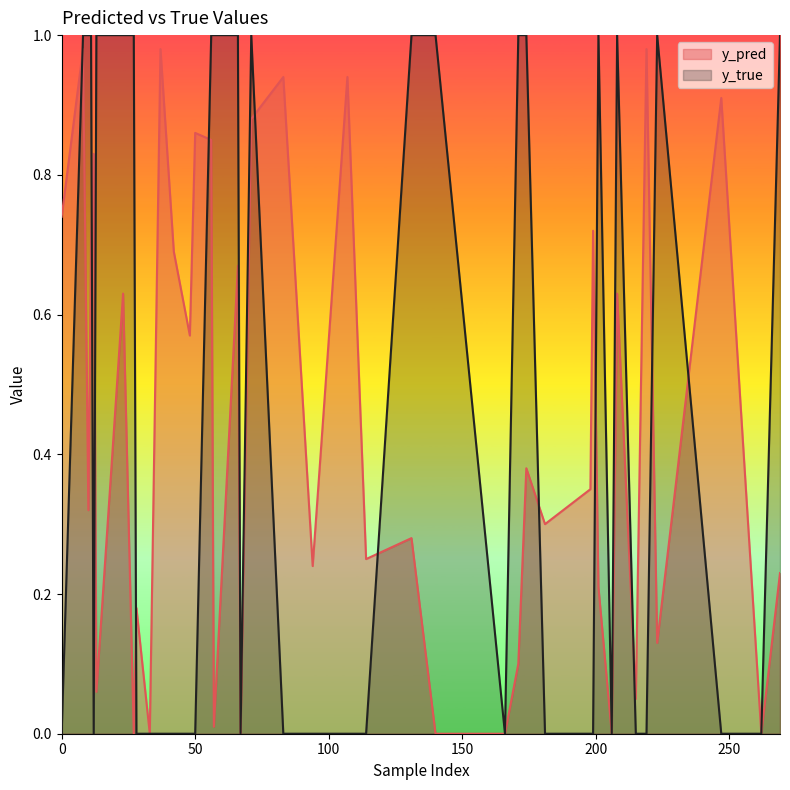

Which label corresponds to the smallest value in the chart?

33